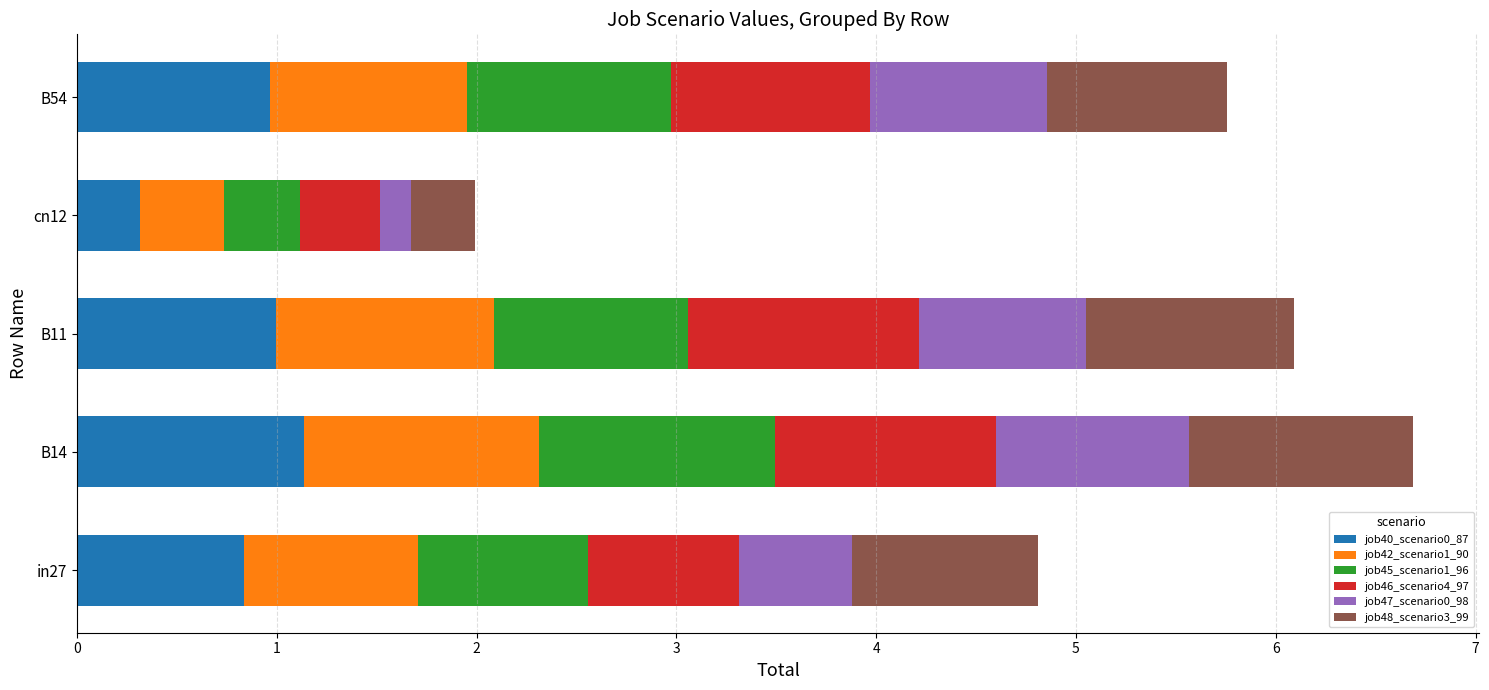

The value of job40_scenario0_87 at B14 is 1.1. True or false?

True